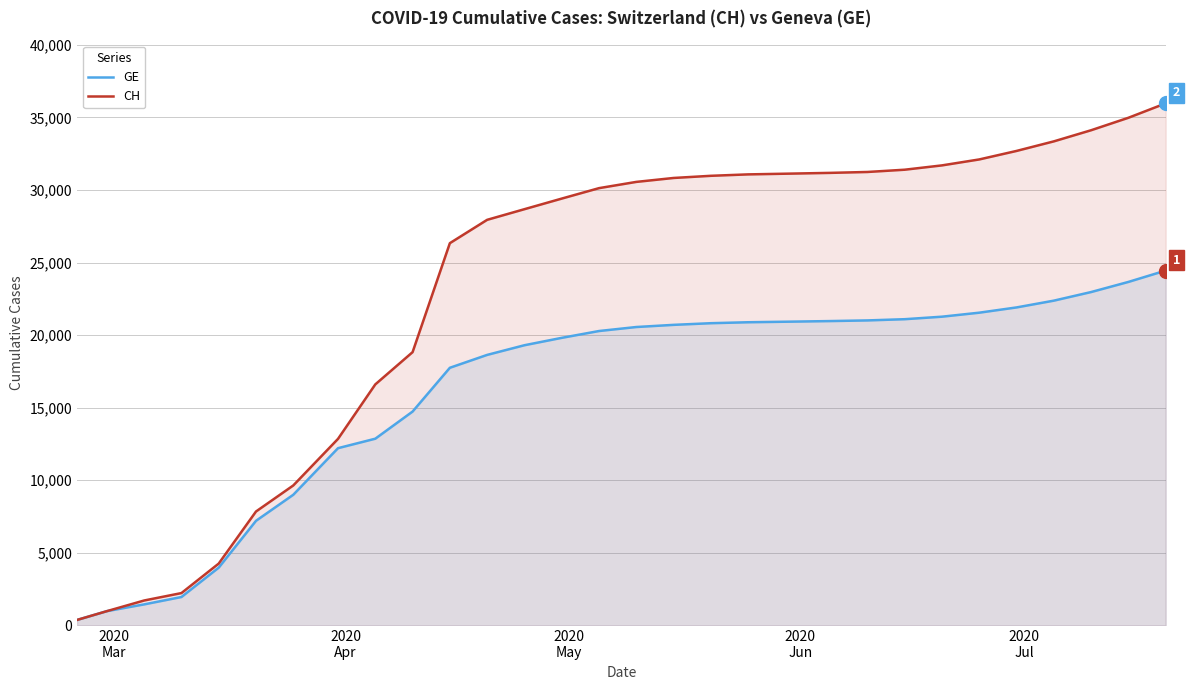

List the series in order of their peak value, lowest first.

GE, CH